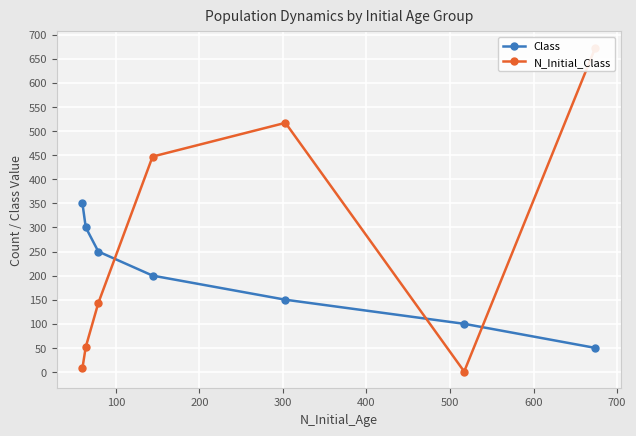

Which series has the largest total across all categories?

N_Initial_Class